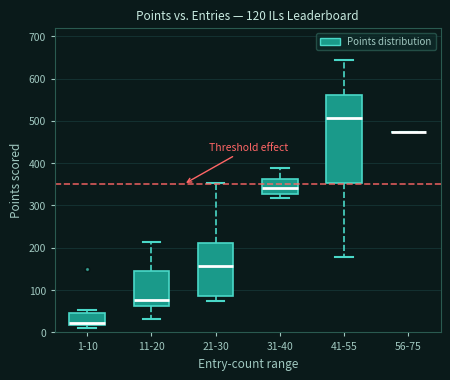

Reading left to right, transcribe this box plot: for each box, give where its median line is, the range the box spans, and where its two whiskers end, as read against the y-axis. The values are not printed on the chart, so give them approximately, as read against the axis.

1-10: median 20 (just above the box's lower edge), box 20 to 50, whiskers 10 to 50 (just above the box's upper edge)
11-20: median 80, box 60 to 140, whiskers 30 to 210
21-30: median 160, box 90 to 210, whiskers 70 to 350
31-40: median 340, box 330 to 360, whiskers 320 to 390
41-55: median 510, box 350 to 560, whiskers 180 to 650
56-75: box collapsed to a line at 470, whiskers 470 to 470